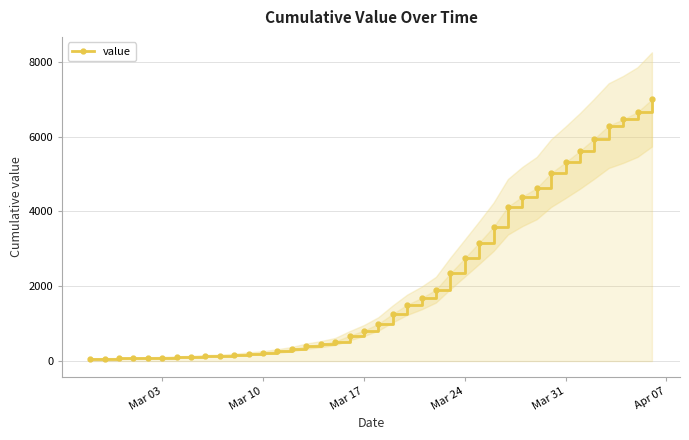

Does the chart have visible grid lines?

Yes